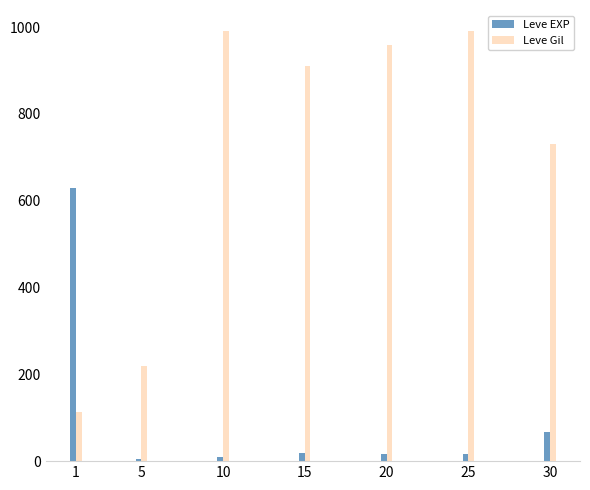

What is the total value across all series at 1?

743